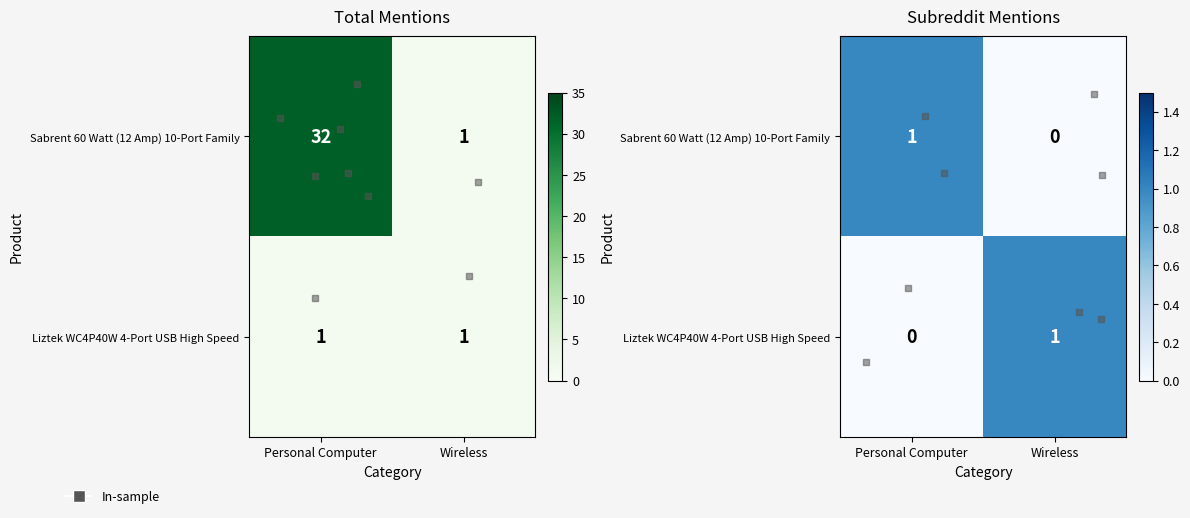

Rank the series by their maximum value, from lowest to highest.

Liztek WC4P40W 4-Port USB High Speed, Sabrent 60 Watt (12 Amp) 10-Port Family